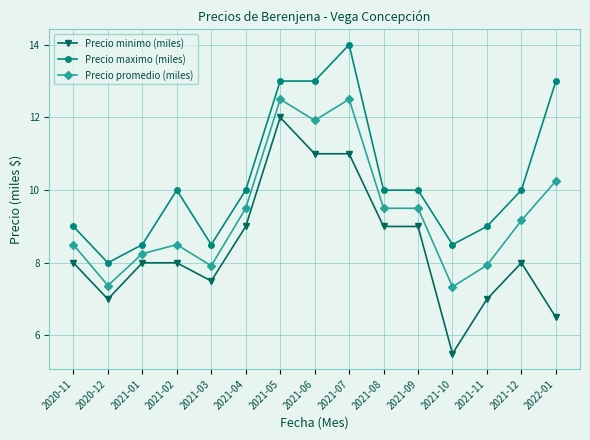

The value of Precio promedio (miles) at 2021-06 is 4.4. True or false?

False